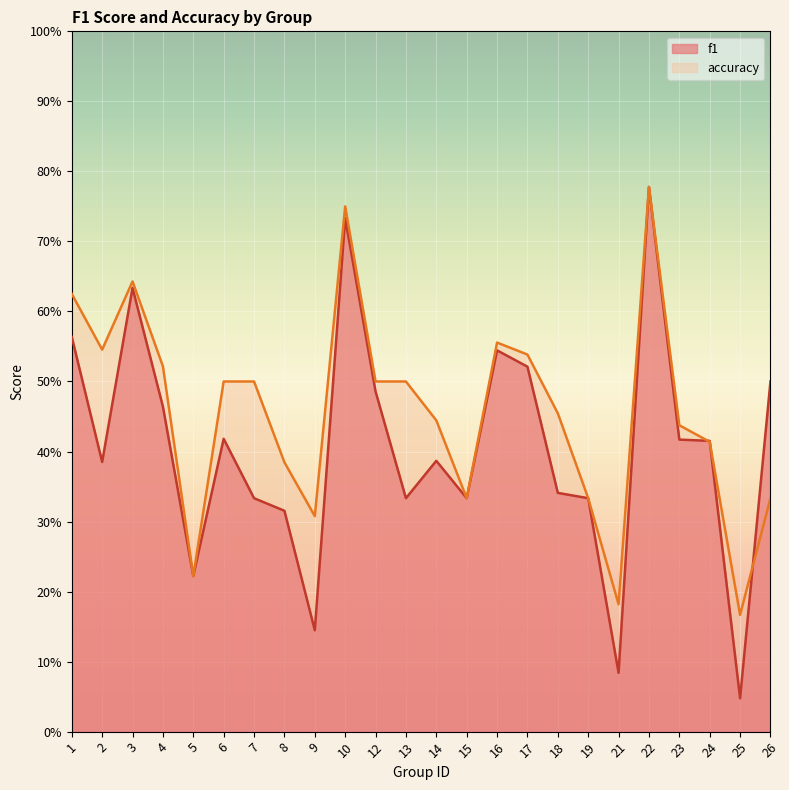

Rank the series by their average value, from highest to lowest.

accuracy, f1